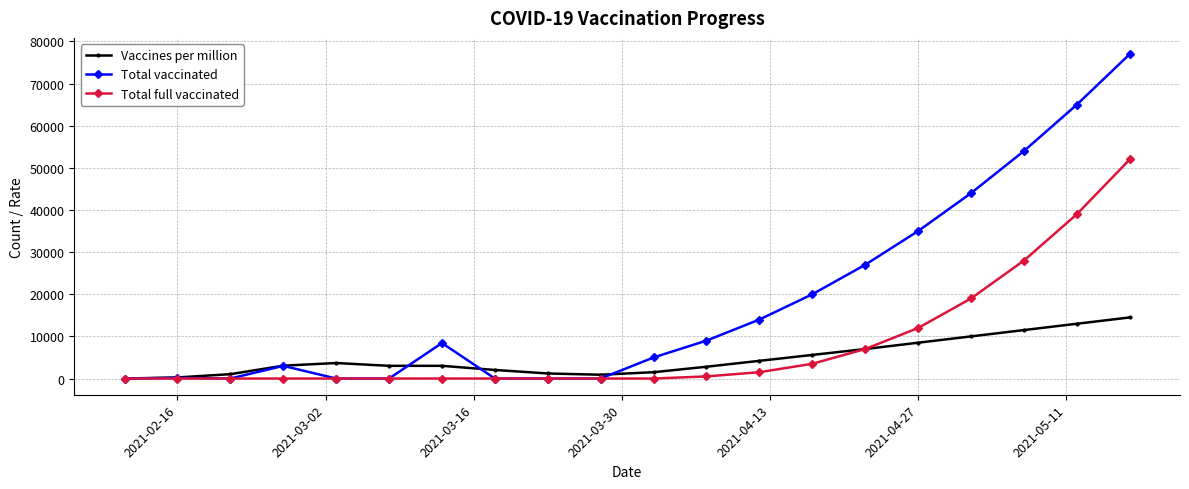

List the series in order of their peak value, highest first.

Total vaccinated, Total full vaccinated, Vaccines per million